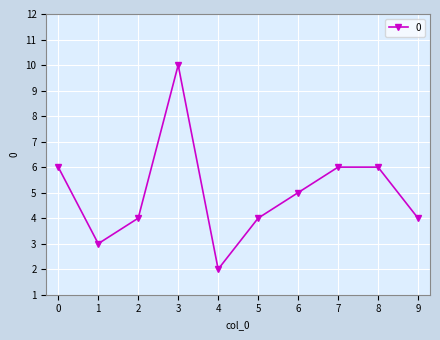

How many data points does each series have?

10